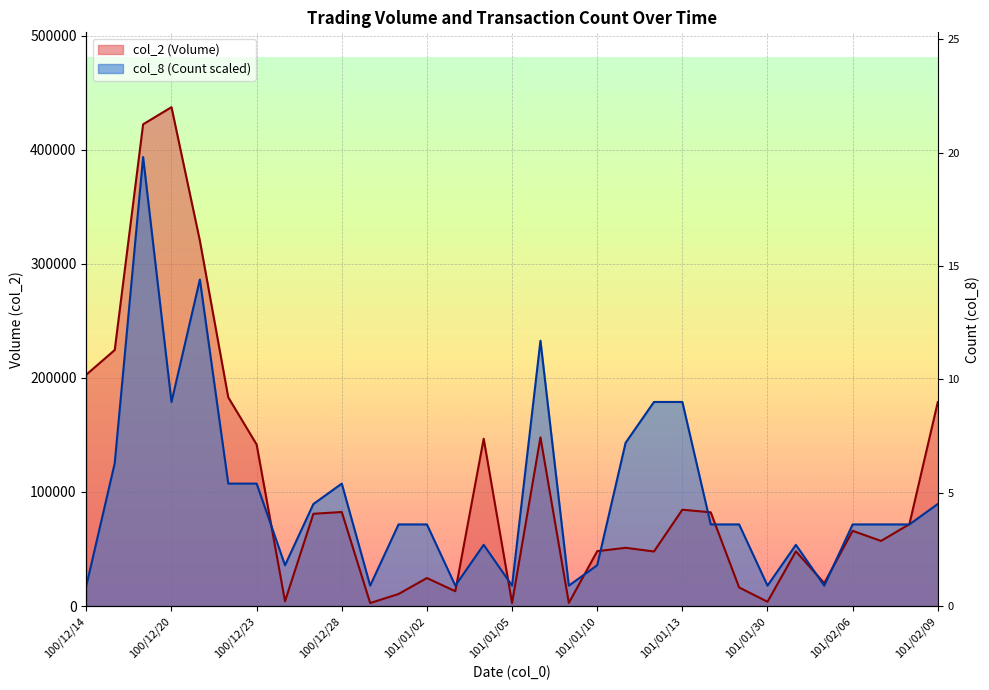

How many values in the col_2 (Volume) series exceed 65950?

15